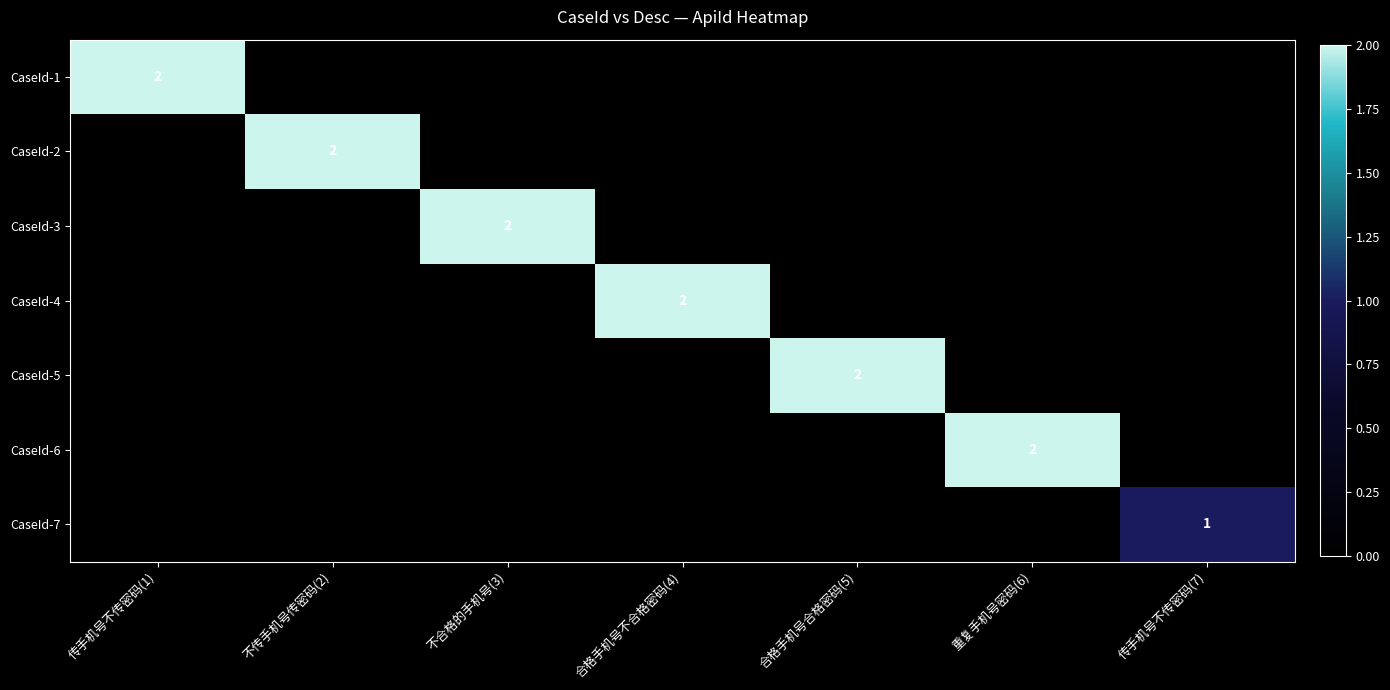

What is the total value across all series at 不合格的手机号(3)?

2